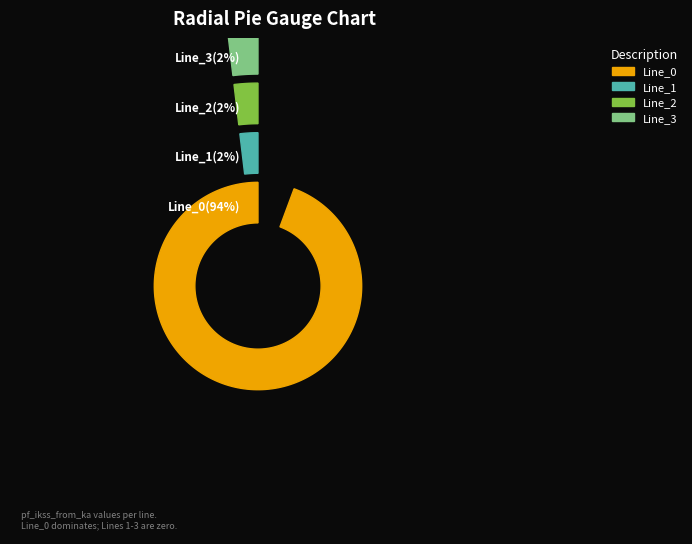

How many slices are in this pie chart?

4